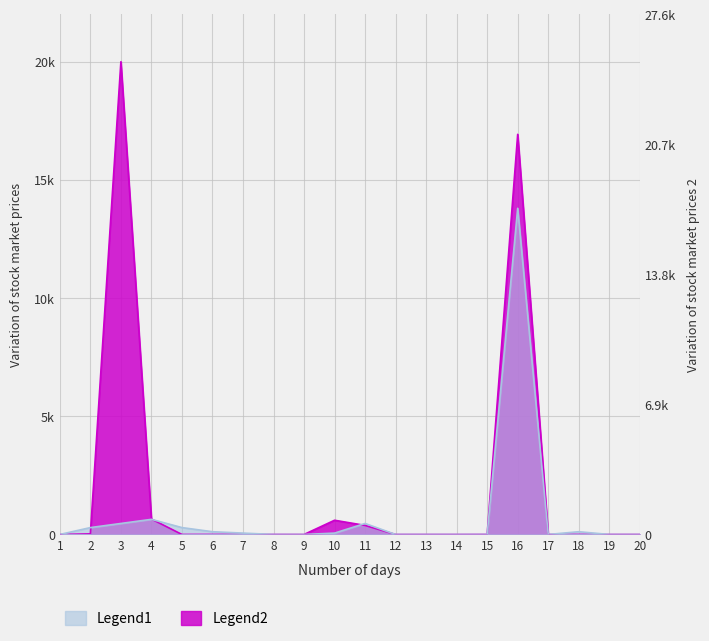

Between which two adjacent categories do downloads and likes first intersect?

1 and 2